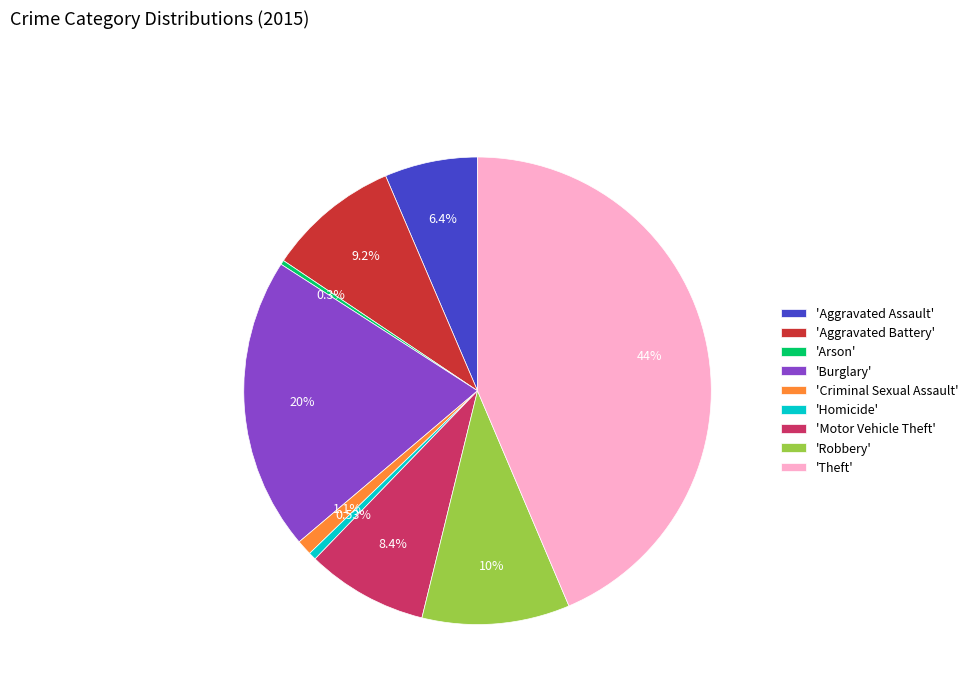

Between 'Aggravated Assault' and 'Homicide', which is larger?

'Aggravated Assault'